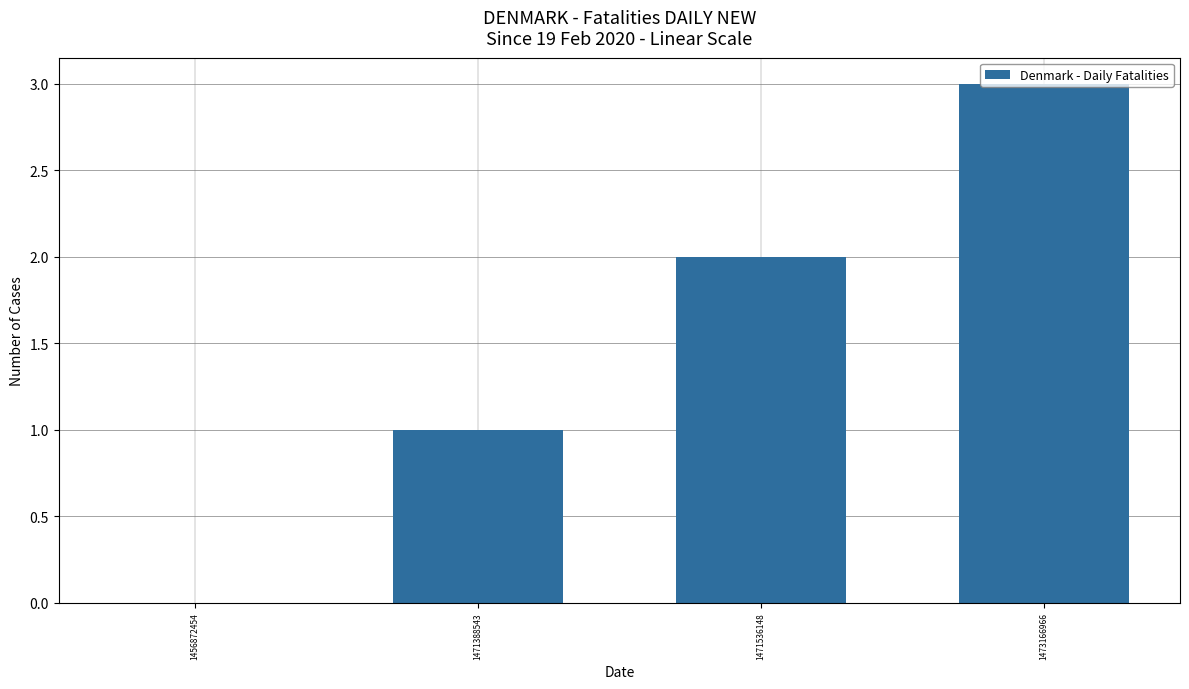

Which category has the highest value across all series?

1473166966